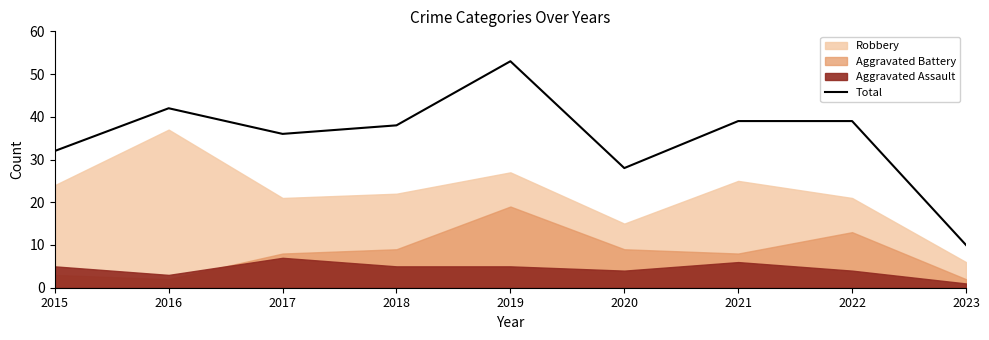

What is the change in value from 2022 to 2023?

-29